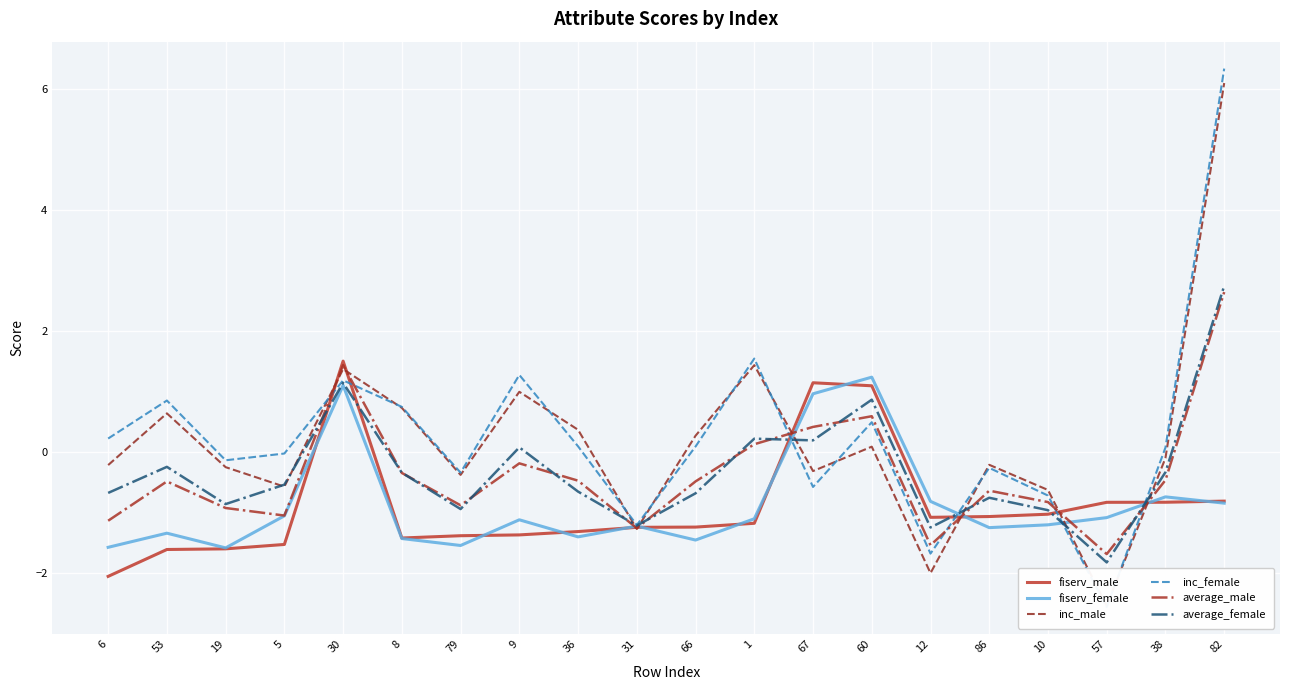

Reading left to right, what are all the values shown in this chart?

fiserv_male: 6=-2.0	53=-1.6	19=-1.6	5=-1.5	30=1.5	8=-1.4	79=-1.4	9=-1.4	36=-1.3	31=-1.2	66=-1.2	1=-1.2	67=1.2	60=1.1	12=-1.1	86=-1.1	10=-1.0	57=-0.8	38=-0.8	82=-0.8
fiserv_female: 6=-1.6	53=-1.3	19=-1.6	5=-1.0	30=1.1	8=-1.4	79=-1.5	9=-1.1	36=-1.4	31=-1.2	66=-1.4	1=-1.1	67=1.0	60=1.2	12=-0.8	86=-1.2	10=-1.2	57=-1.1	38=-0.7	82=-0.8
inc_male: 6=-0.2	53=0.6	19=-0.2	5=-0.6	30=1.4	8=0.7	79=-0.4	9=1.0	36=0.4	31=-1.3	66=0.3	1=1.4	67=-0.3	60=0.1	12=-2.0	86=-0.2	10=-0.6	57=-2.5	38=-0.1	82=6.1
inc_female: 6=0.2	53=0.9	19=-0.1	5=-0.0	30=1.2	8=0.8	79=-0.3	9=1.3	36=0.1	31=-1.2	66=0.1	1=1.6	67=-0.6	60=0.5	12=-1.7	86=-0.3	10=-0.7	57=-2.6	38=0.1	82=6.3
average_male: 6=-1.1	53=-0.5	19=-0.9	5=-1.0	30=1.4	8=-0.3	79=-0.9	9=-0.2	36=-0.5	31=-1.3	66=-0.5	1=0.1	67=0.4	60=0.6	12=-1.5	86=-0.6	10=-0.8	57=-1.7	38=-0.5	82=2.7
average_female: 6=-0.7	53=-0.2	19=-0.9	5=-0.5	30=1.2	8=-0.3	79=-0.9	9=0.1	36=-0.6	31=-1.2	66=-0.7	1=0.2	67=0.2	60=0.9	12=-1.2	86=-0.7	10=-1.0	57=-1.8	38=-0.3	82=2.8